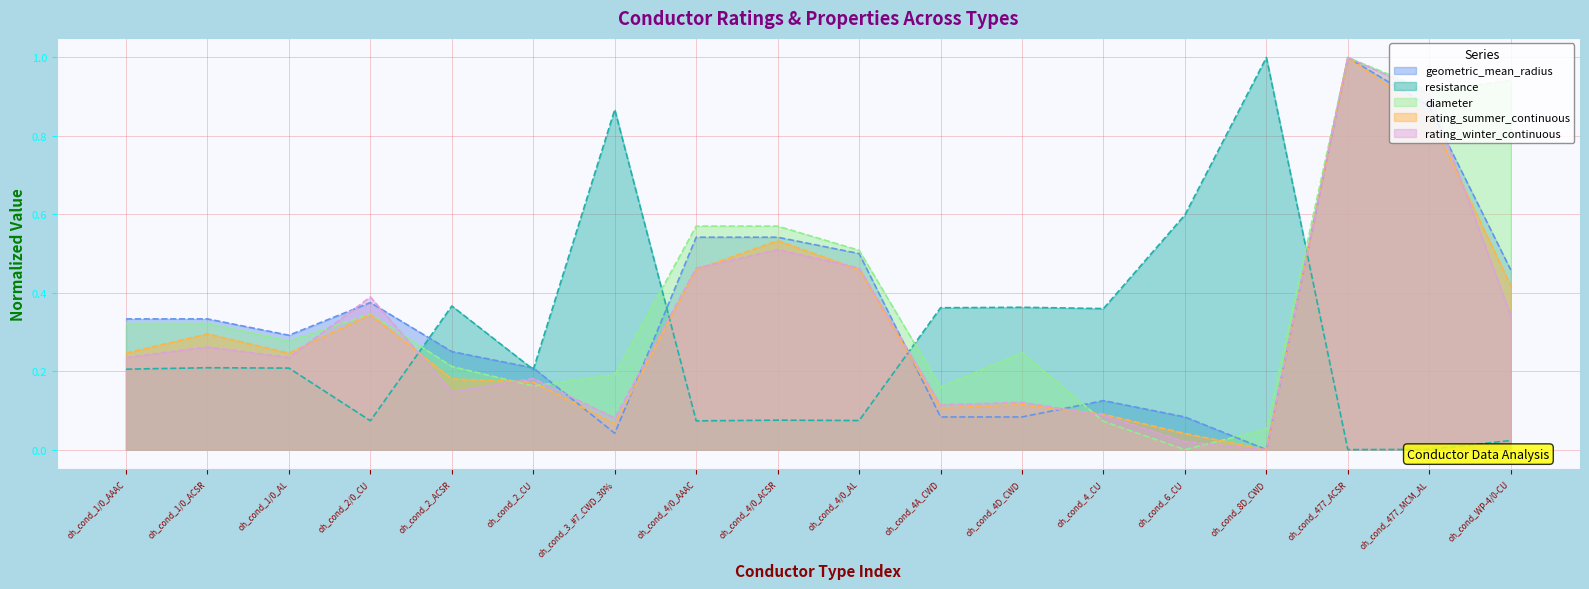

What is the difference between the second highest and minimum values in the geometric_mean_radius series?

0.9